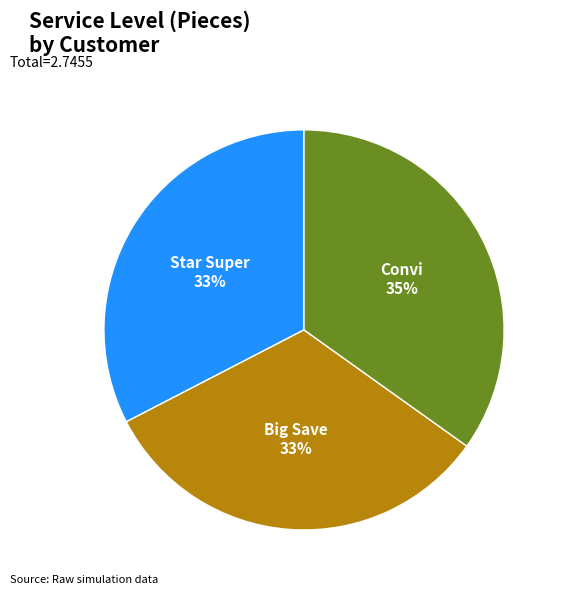

Which slice is the largest?

Convi